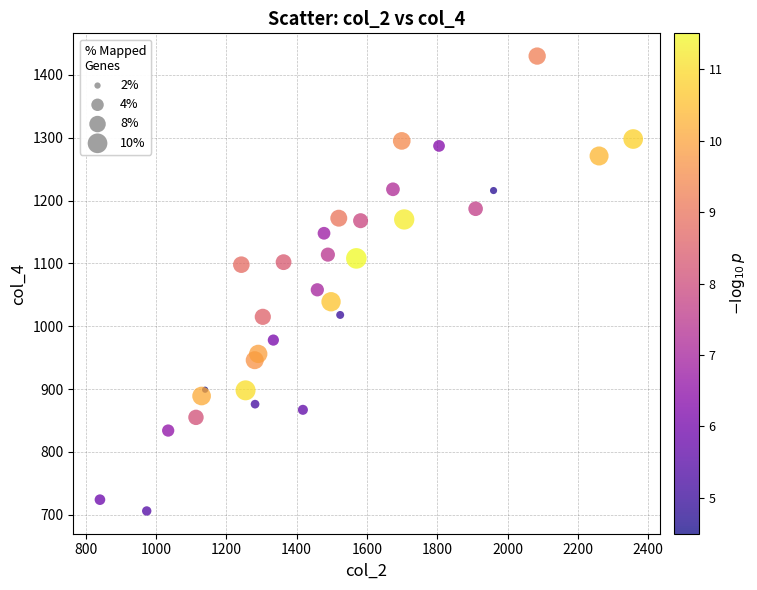

What is the range of Y values (max minus min)?

724